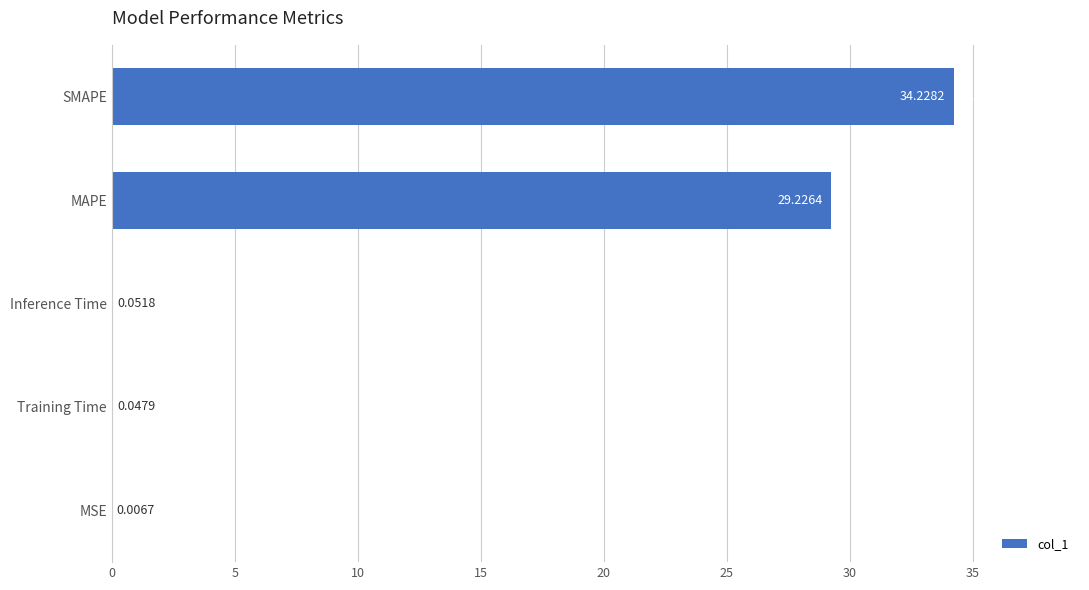

How many categories are shown in the chart?

5